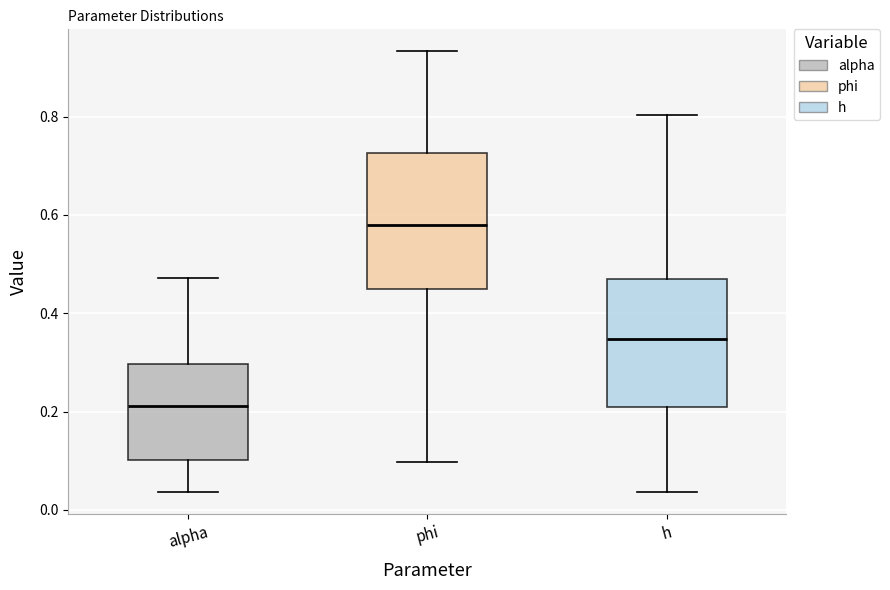

Which box has the lowest median line?

alpha